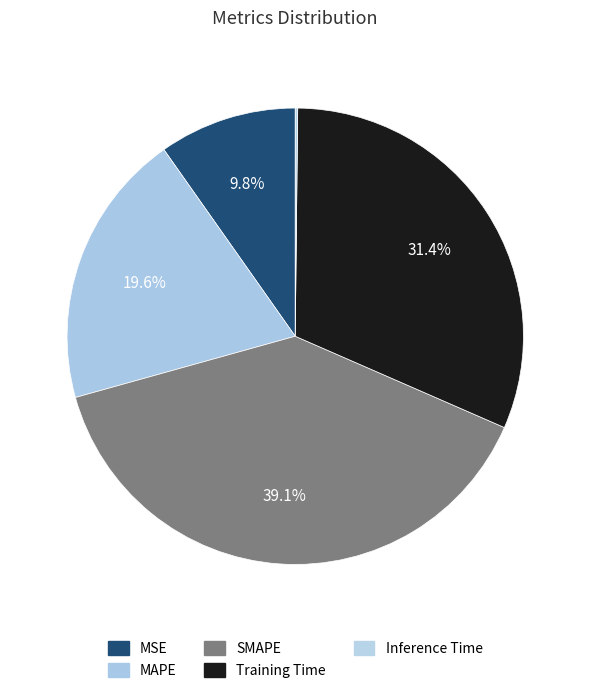

What is the change in value from MAPE to SMAPE?

+1.0